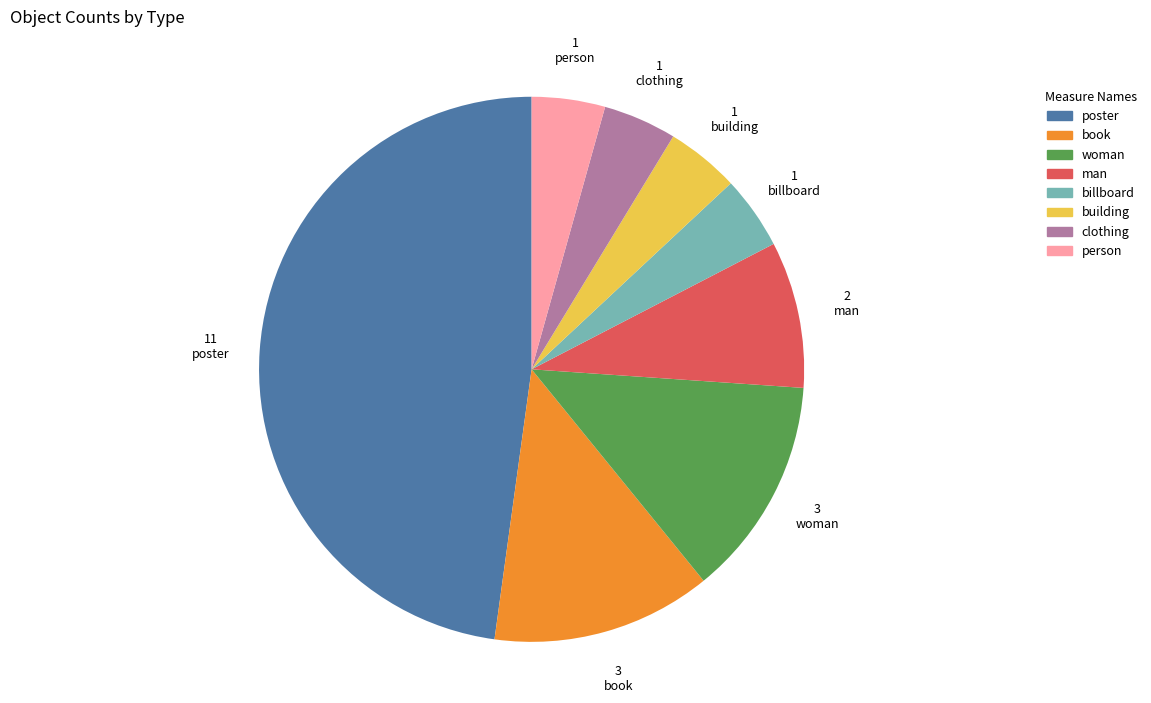

Combined, do poster and person account for over 50%?

Yes